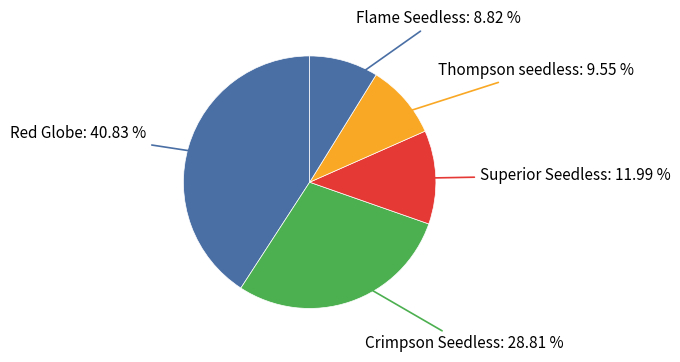

Rank the categories by value from lowest to highest.

Flame Seedless: 8.82 %, Thompson seedless: 9.55 %, Superior Seedless: 11.99 %, Crimpson Seedless: 28.81 %, Red Globe: 40.83 %